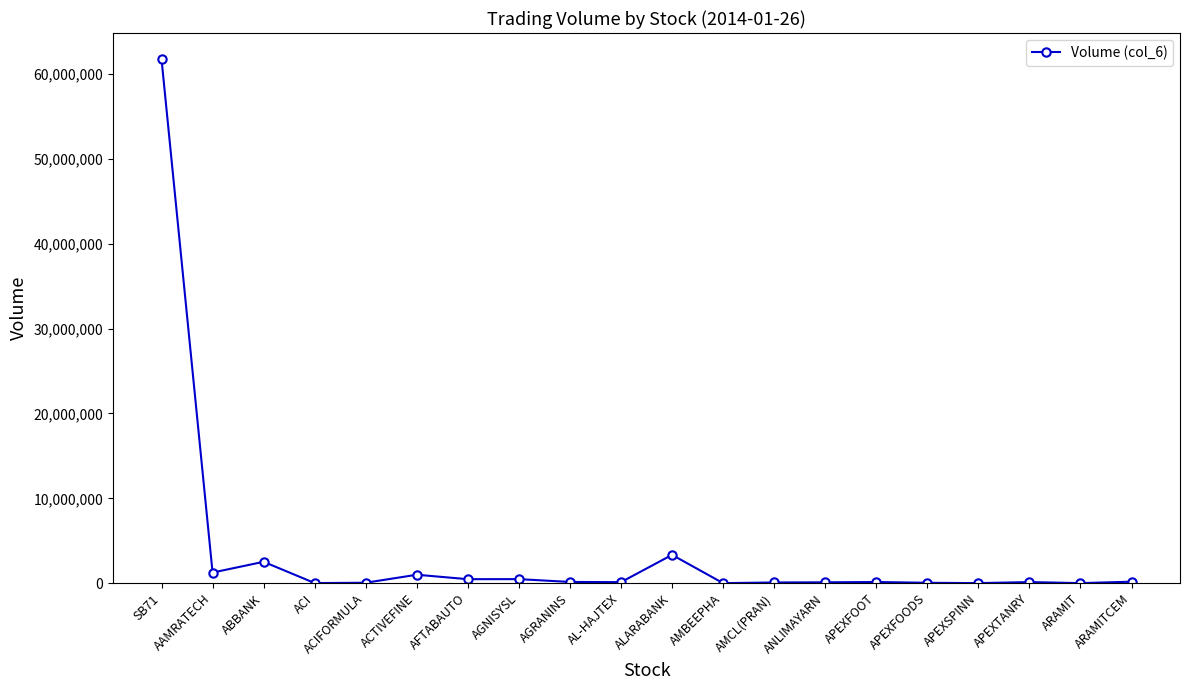

Is this an area chart (filled region under the line)?

No